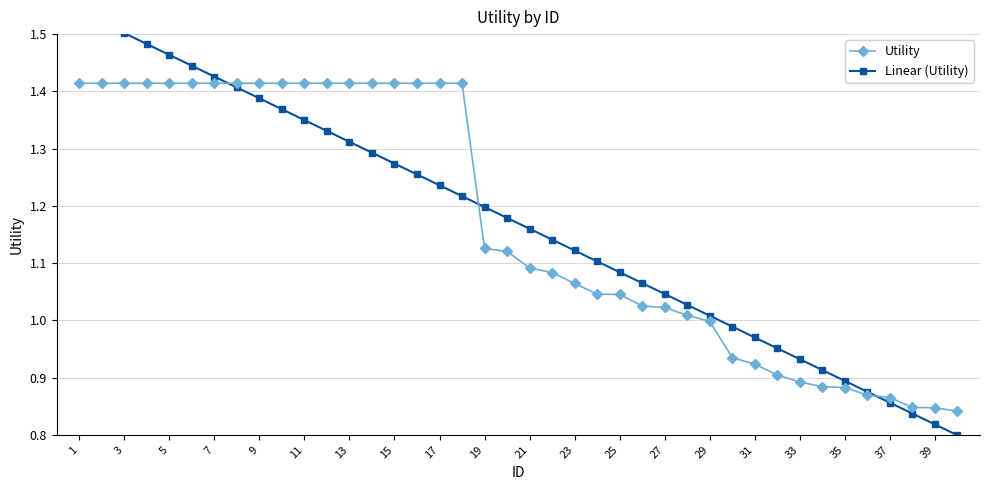

Is it true that Utility equals 1.0 at 29?

True